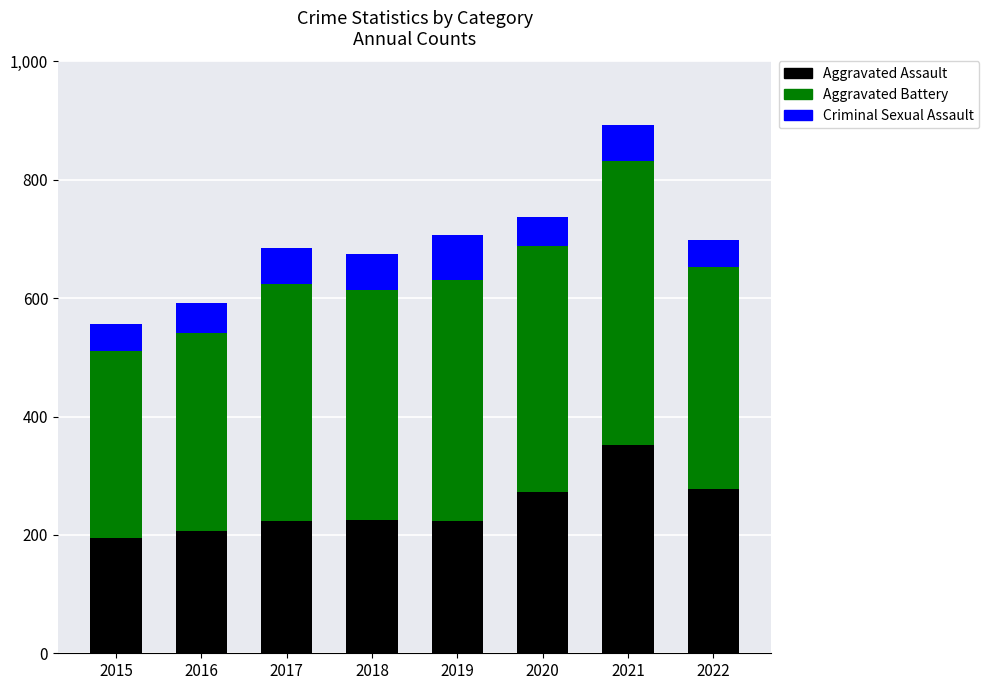

What is the difference between the second highest and second lowest values in the Aggravated Assault series?

71